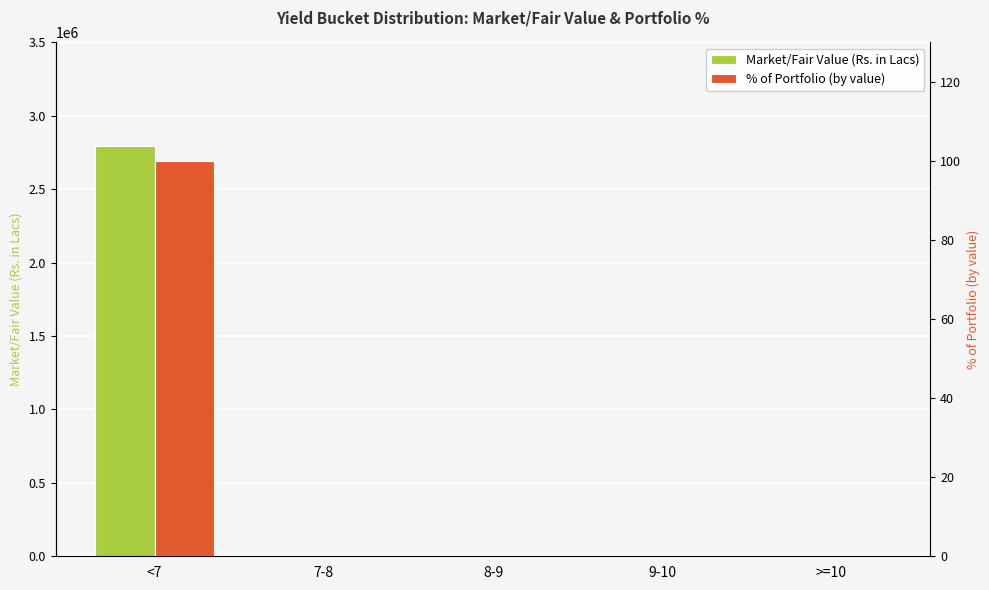

At which category does the chart reach its minimum across all series?

7-8